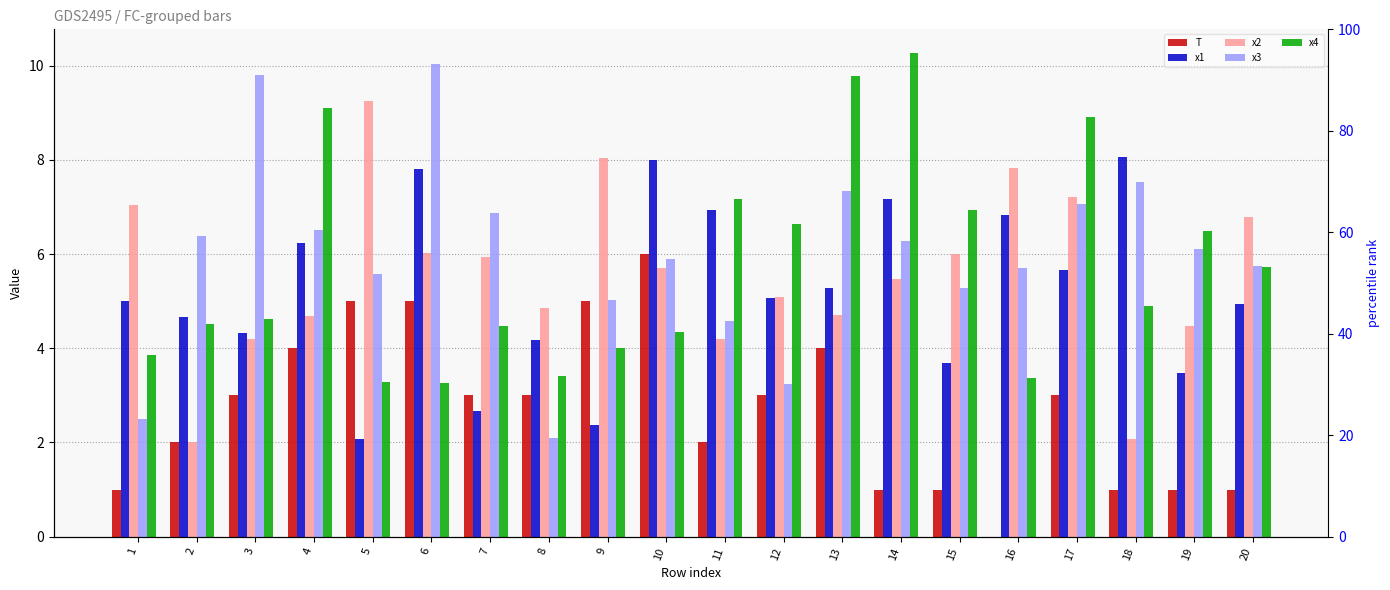

At which category is the sum across all series the highest?

6